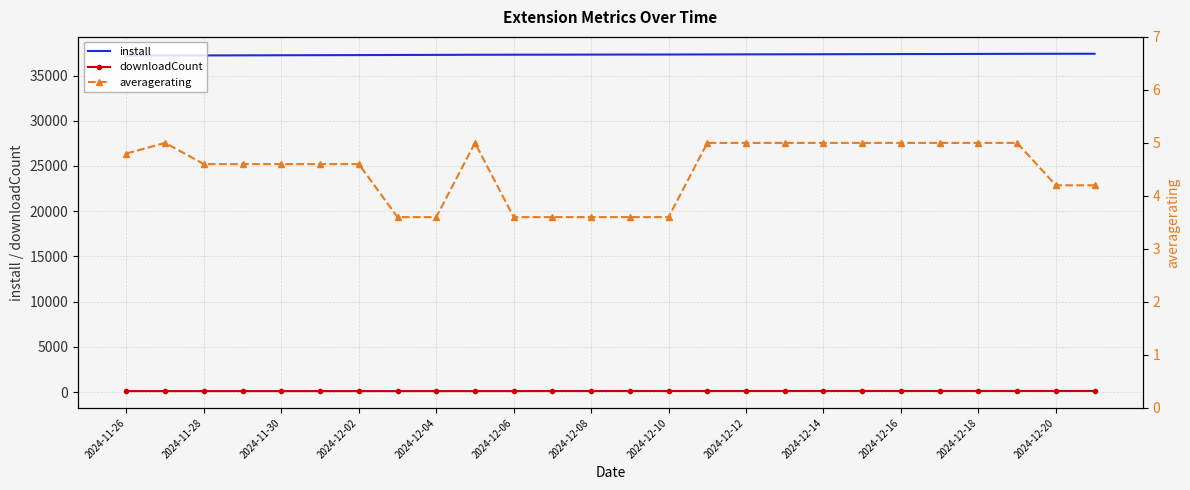

What is the minimum value for downloadCount?

105